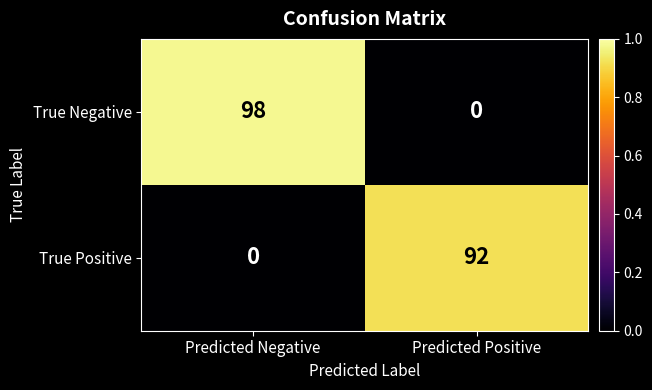

What is the sum of all True Positive values?

92